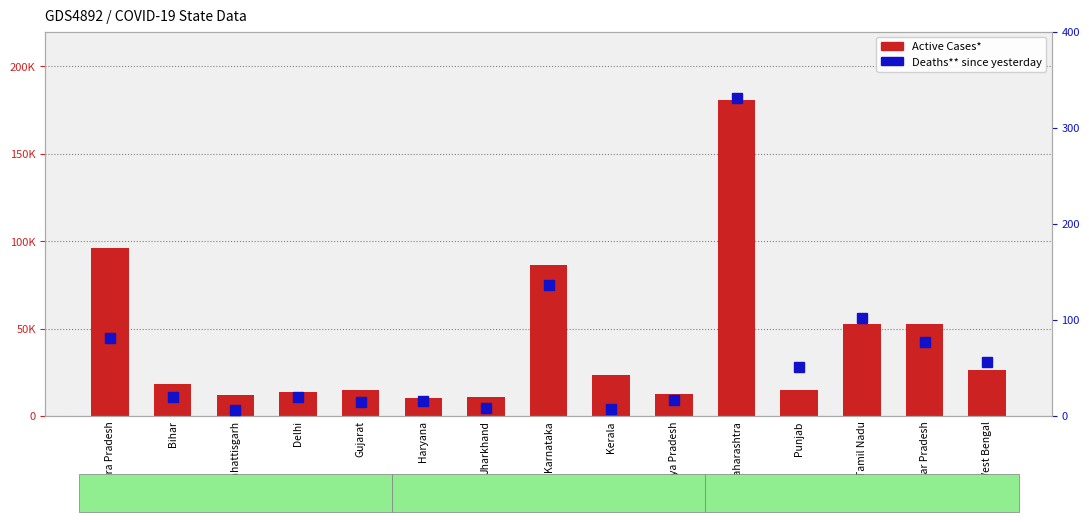

At which category is the sum across all series the highest?

Maharashtra